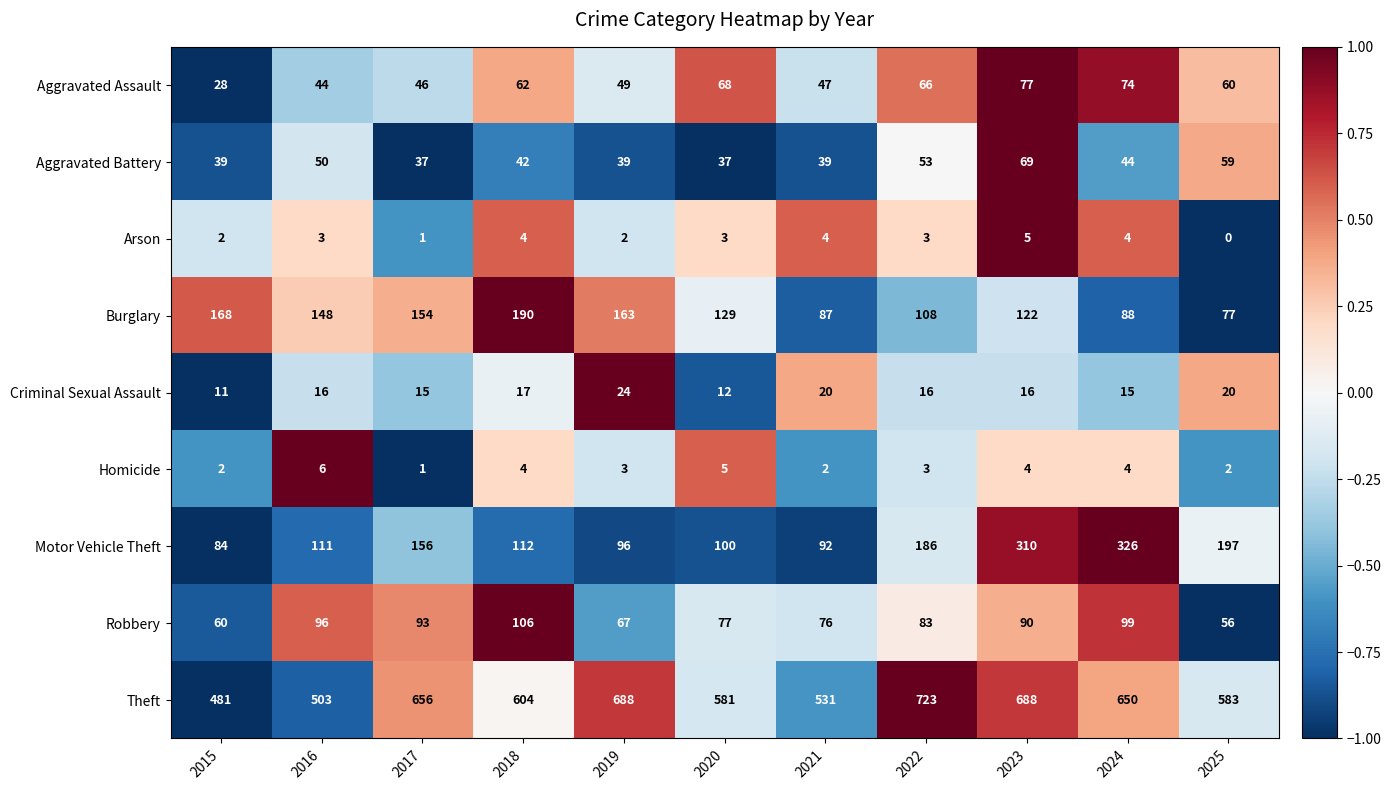

The Aggravated Assault series shows 74 at 2024. True or false?

True